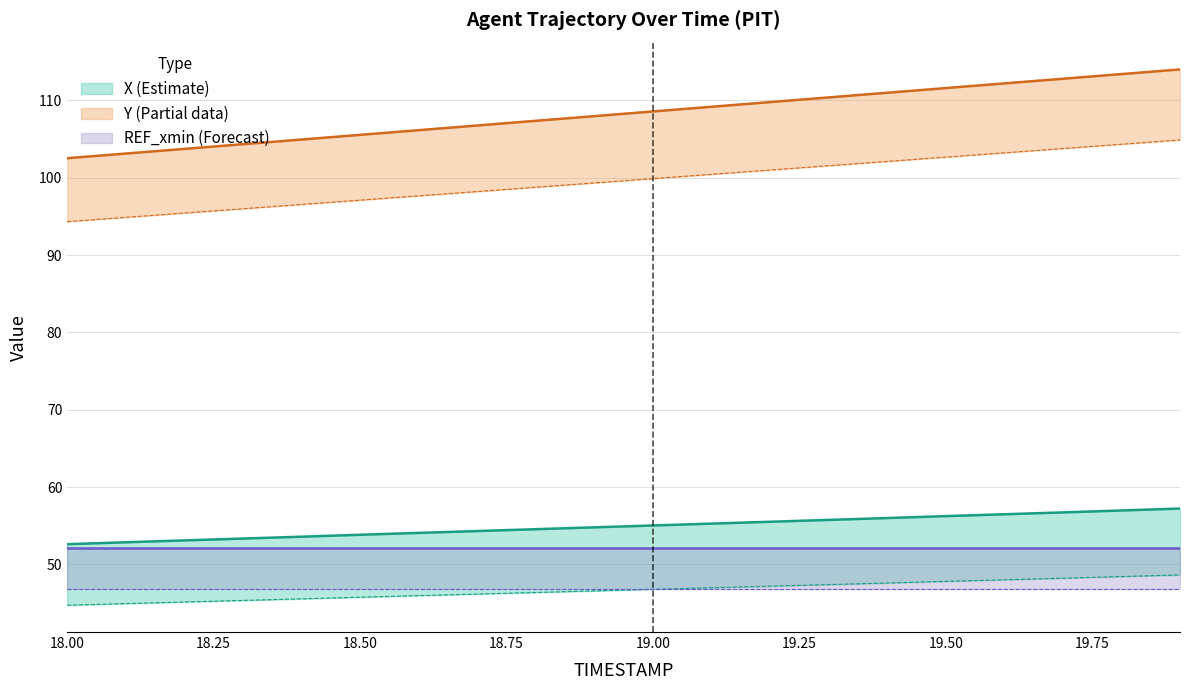

How many categories are shown in the chart?

20